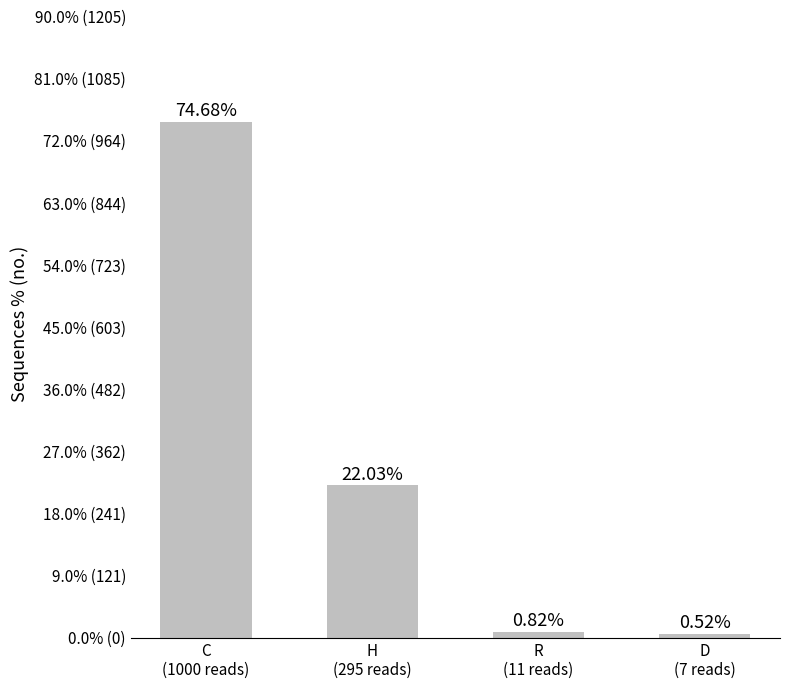

At which category does the chart reach its minimum across all series?

D
(7 reads)